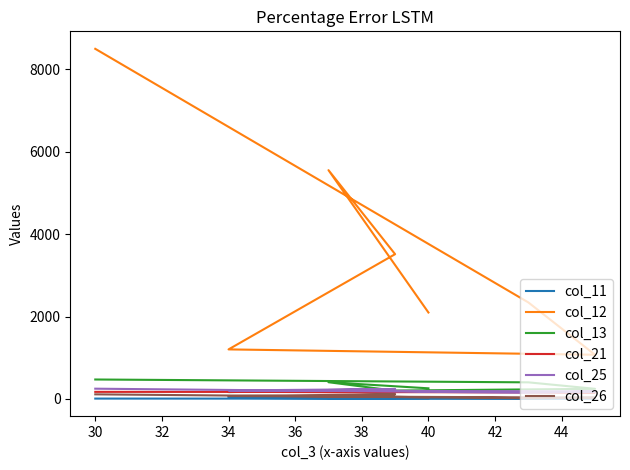

Which category has the lowest value across all series?

38